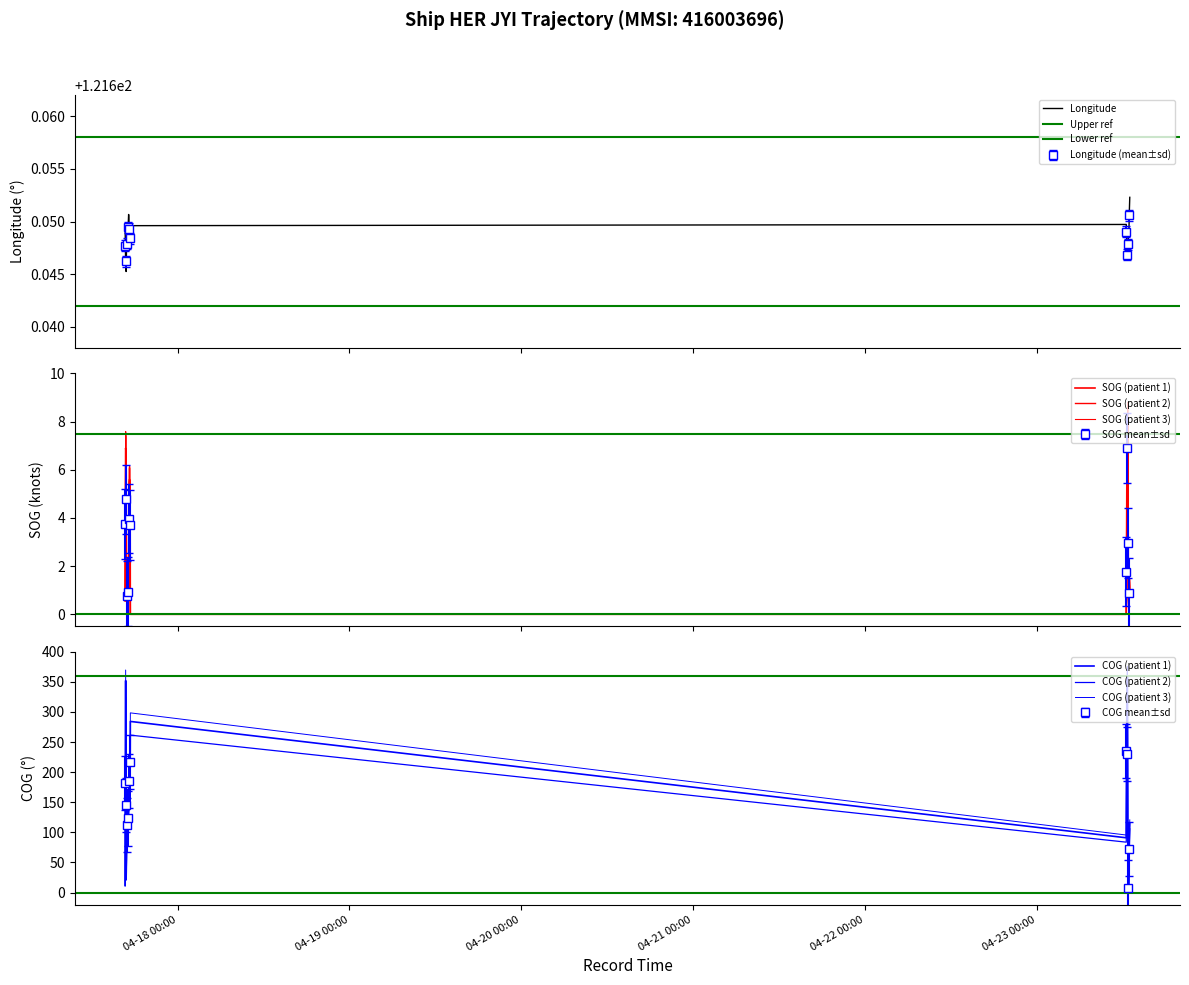

How many times do SOG and COG cross each other?

2